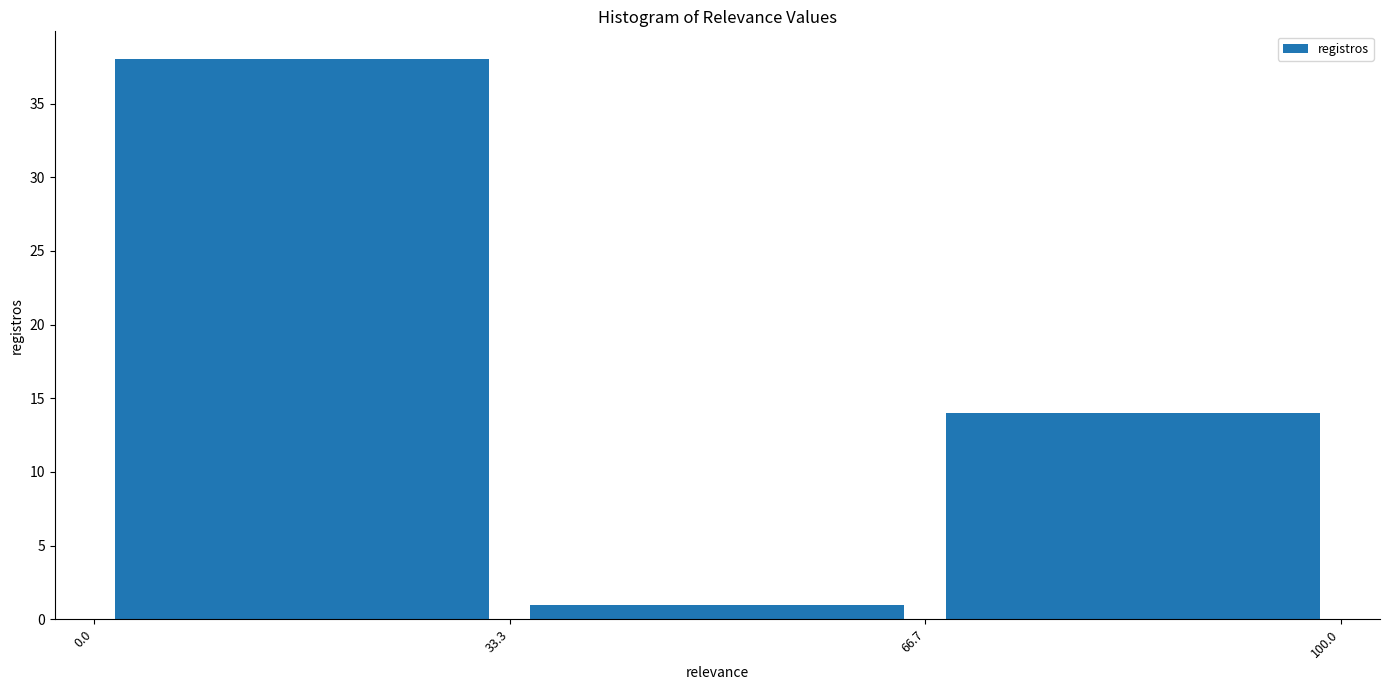

Reading left to right, list every bar in this chart as the range it spans on the x-axis followed by its height. The values are not printed on the chart, so give them approximately, as read against the axis.

0.0 to 33.3: 38
33.3 to 66.7: 1
66.7 to 100.0: 14